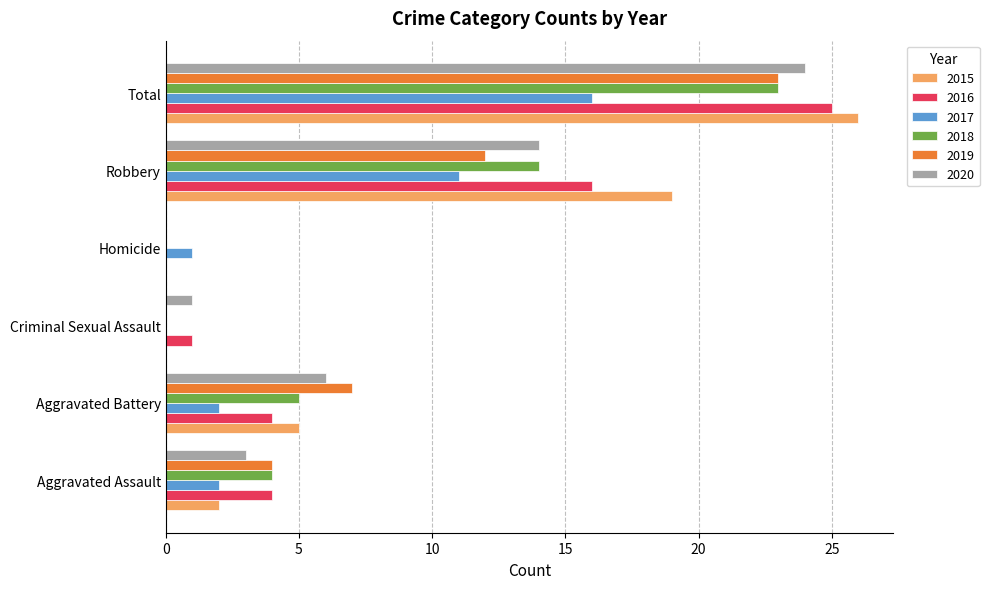

What is the sum of all 2019 values?

46